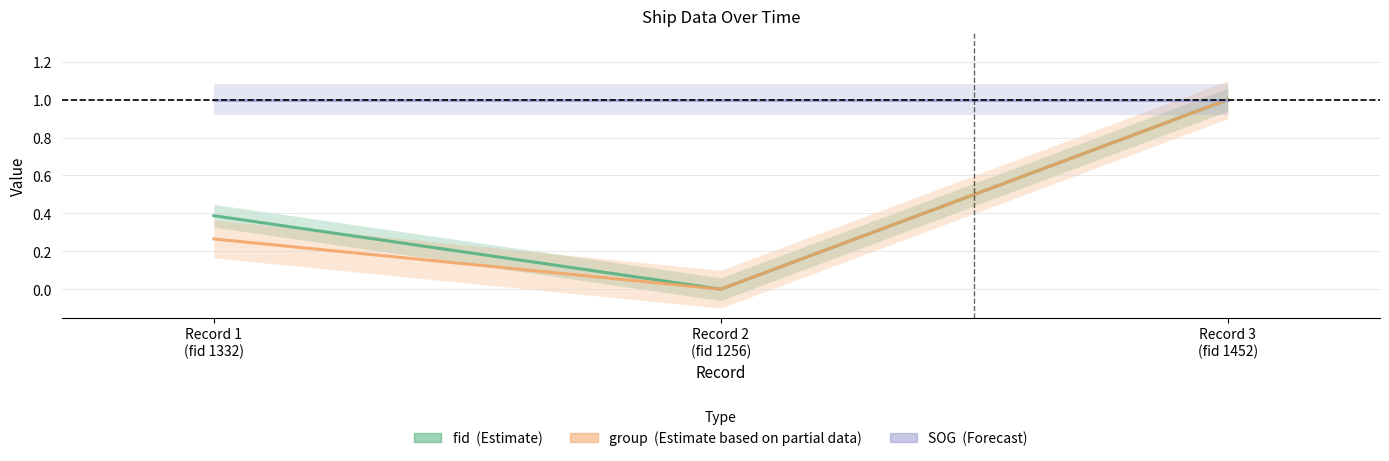

What is the total value across all series at Record 3
(fid 1452)?

3.0